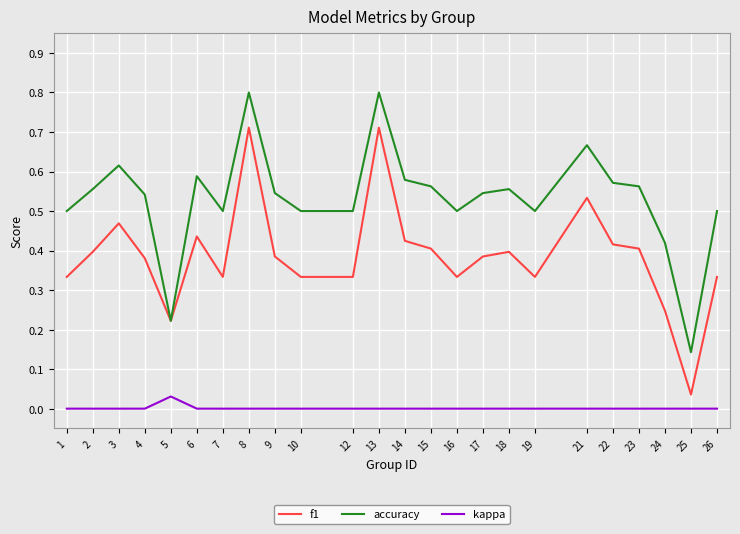

True or false: kappa and f1 cross at least once.

False